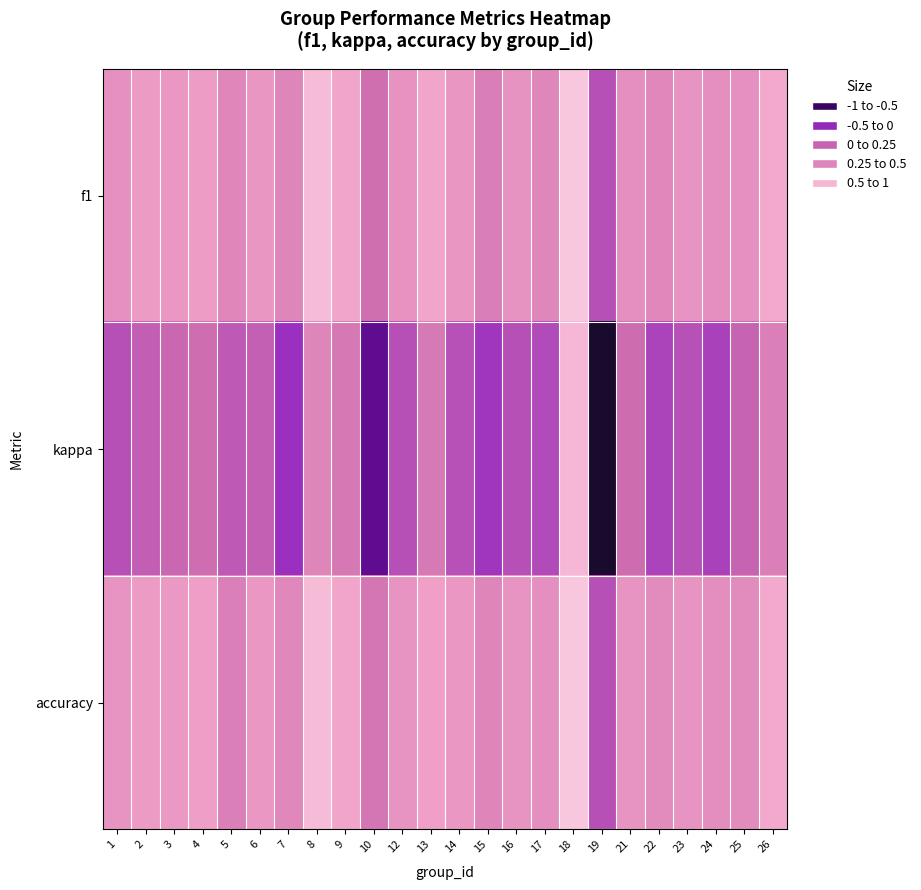

How many categories are shown in the chart?

24